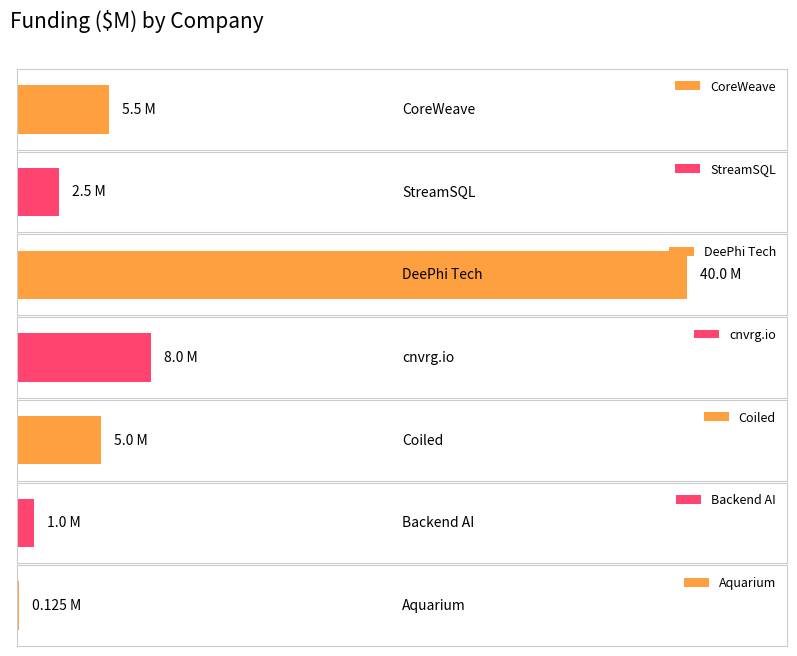

What is the approximate value at Aquarium?

0.1